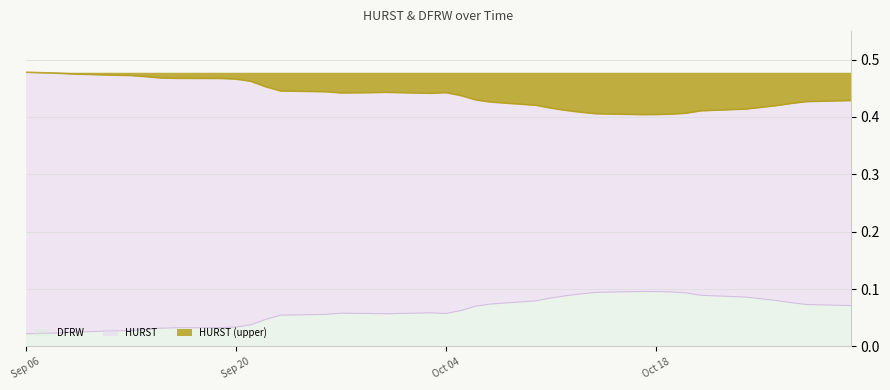

What is the sum of all DFRW values?

2.4